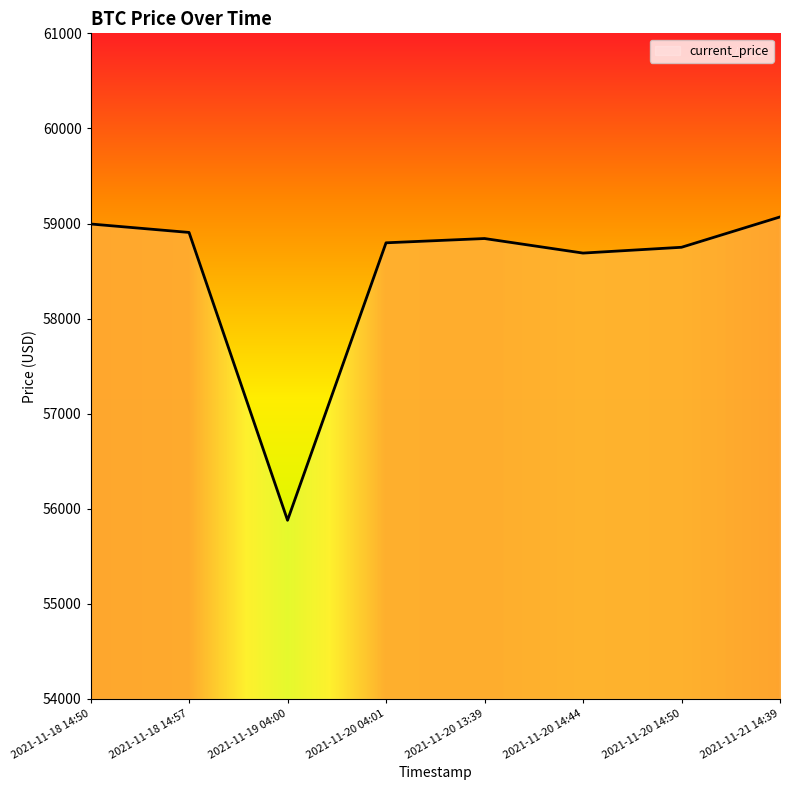

How many interior local valleys (lower than both neighbors) does the data have?

2